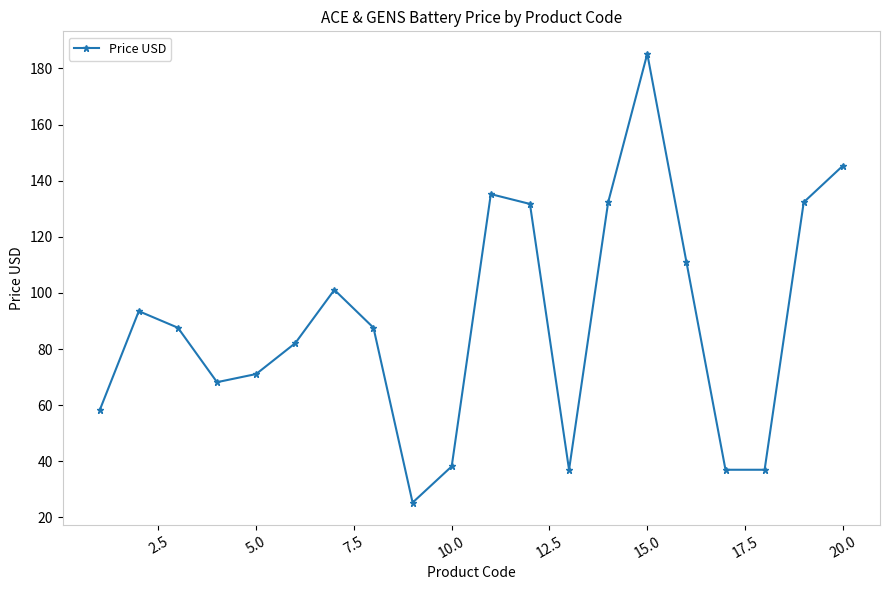

What is the maximum value shown in the chart?

185.2